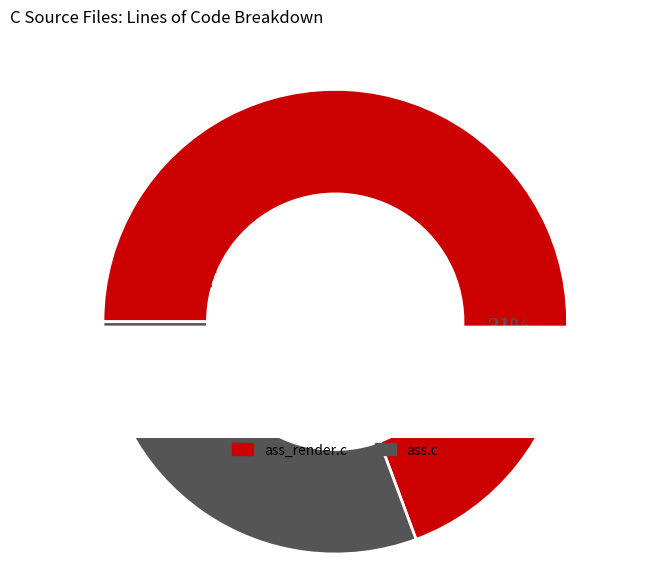

What percentage do ass_render.c and ass.c together represent?

100.0%